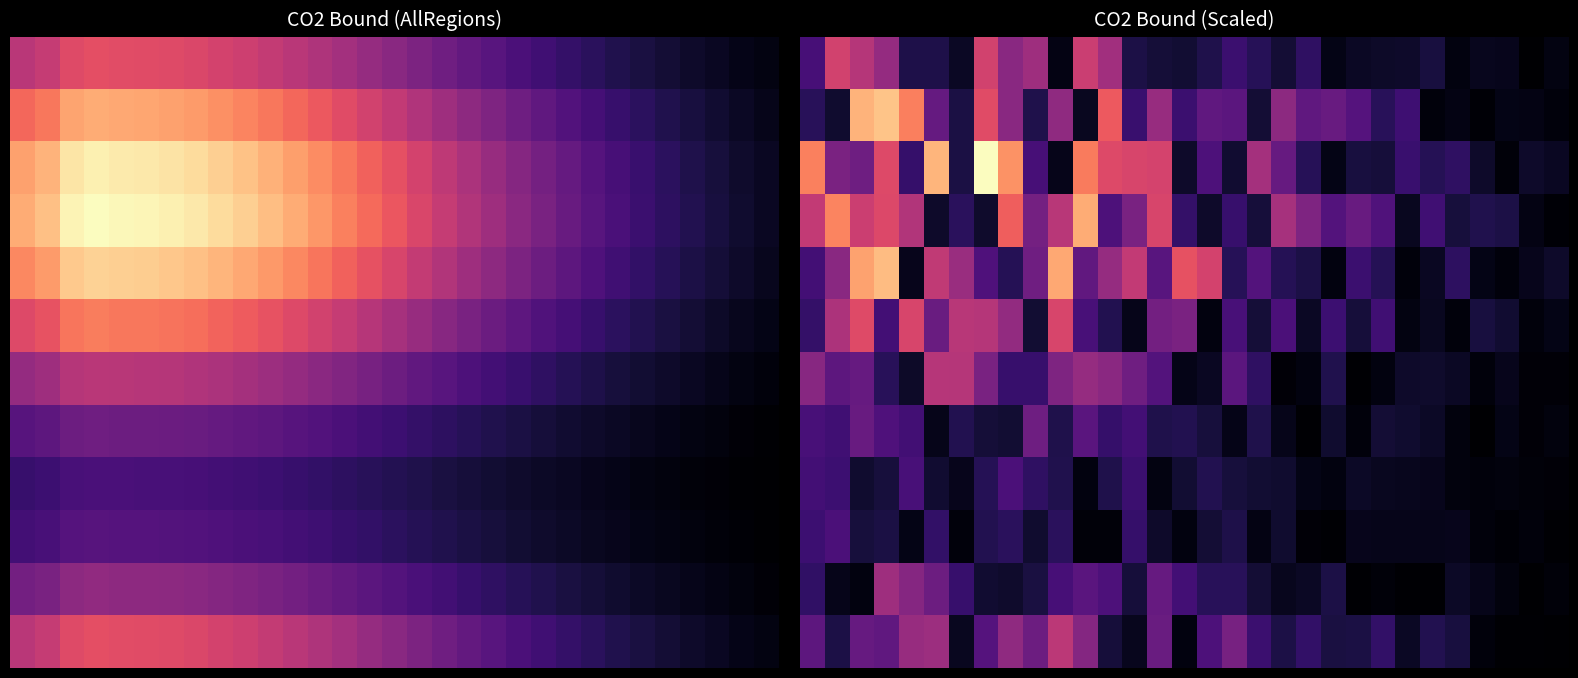

What is the spread (max minus min) of values at 22?

145015.5